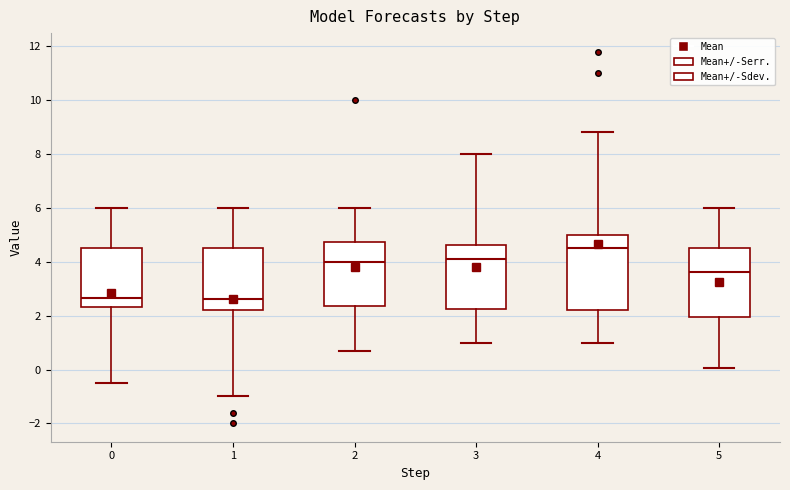

Reading left to right, transcribe this box plot: for each box, give where its median line is, the range the box spans, and where its two whiskers end, as read against the y-axis. The values are not printed on the chart, so give them approximately, as read against the axis.

0: median 2.6, box 2.4 to 4.4, whiskers -0.6 to 6.0
1: median 2.6, box 2.2 to 4.4, whiskers -1.0 to 6.0
2: median 4.0, box 2.4 to 4.8, whiskers 0.6 to 6.0
3: median 4.2, box 2.2 to 4.6, whiskers 1.0 to 8.0
4: median 4.4, box 2.2 to 5.0, whiskers 1.0 to 8.8
5: median 3.6, box 2.0 to 4.4, whiskers 0.0 to 6.0